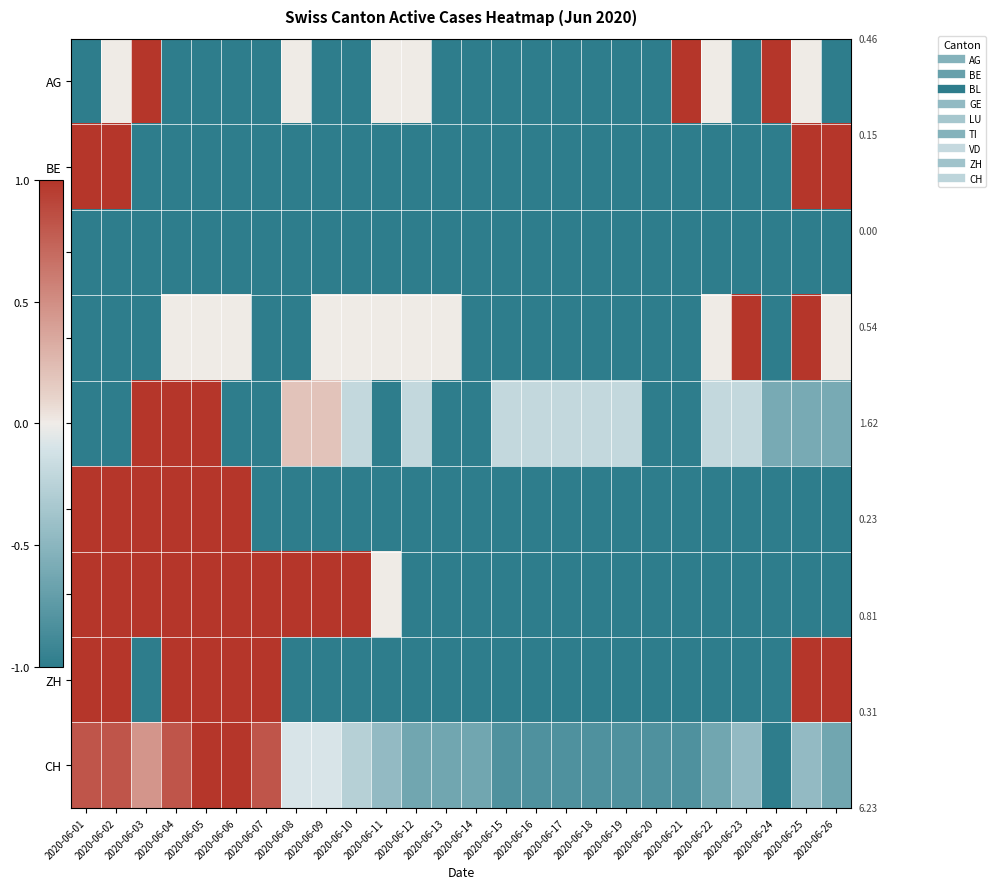

Between 2020-06-17 and 2020-06-25, which series saw the biggest shift?

BE